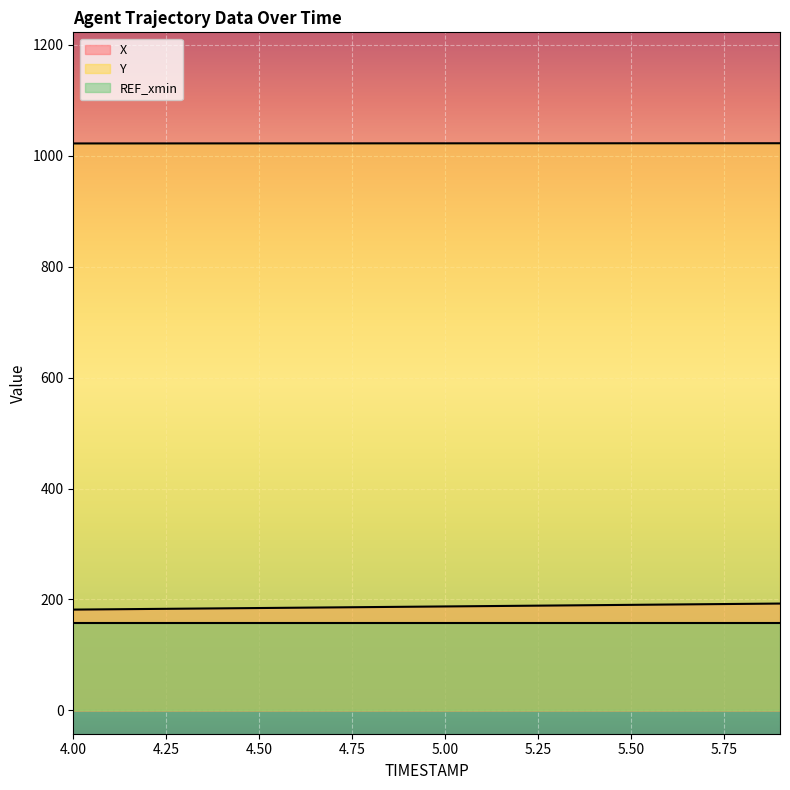

True or false: Y and X intersect in this chart.

False